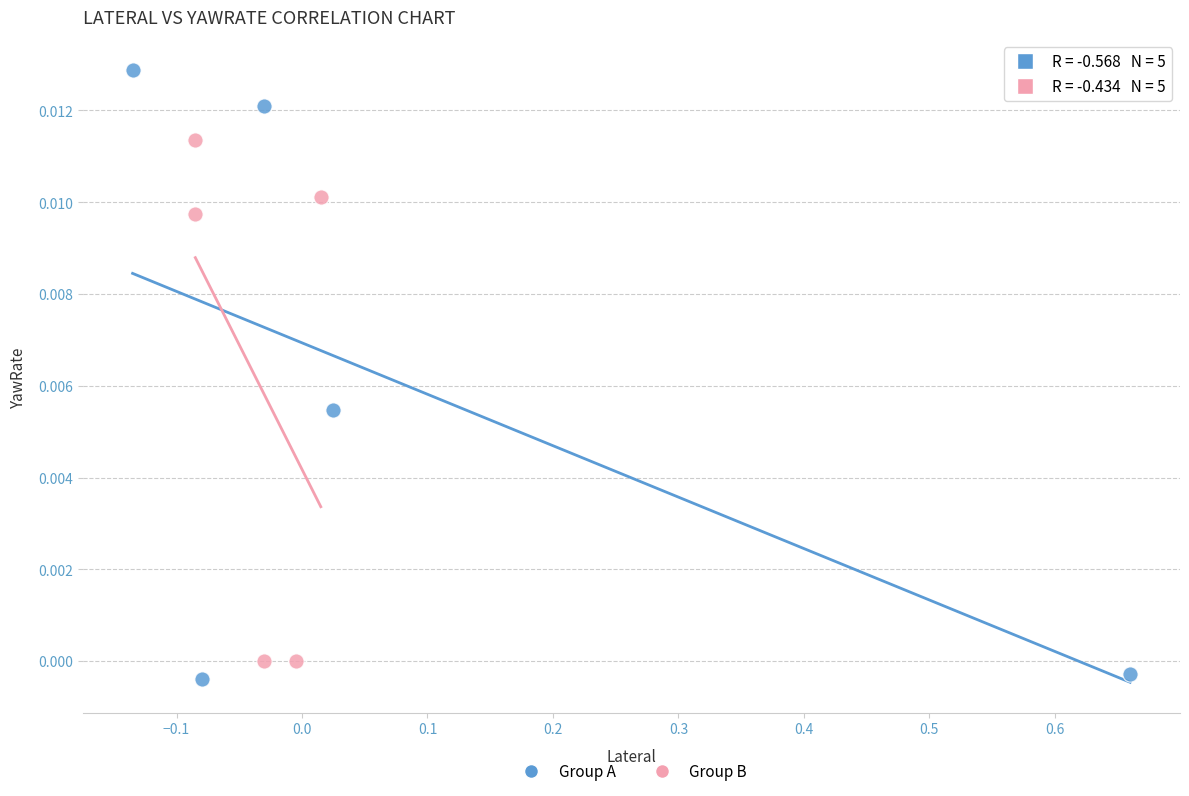

Which series has the largest Y range (max minus min)?

Group A